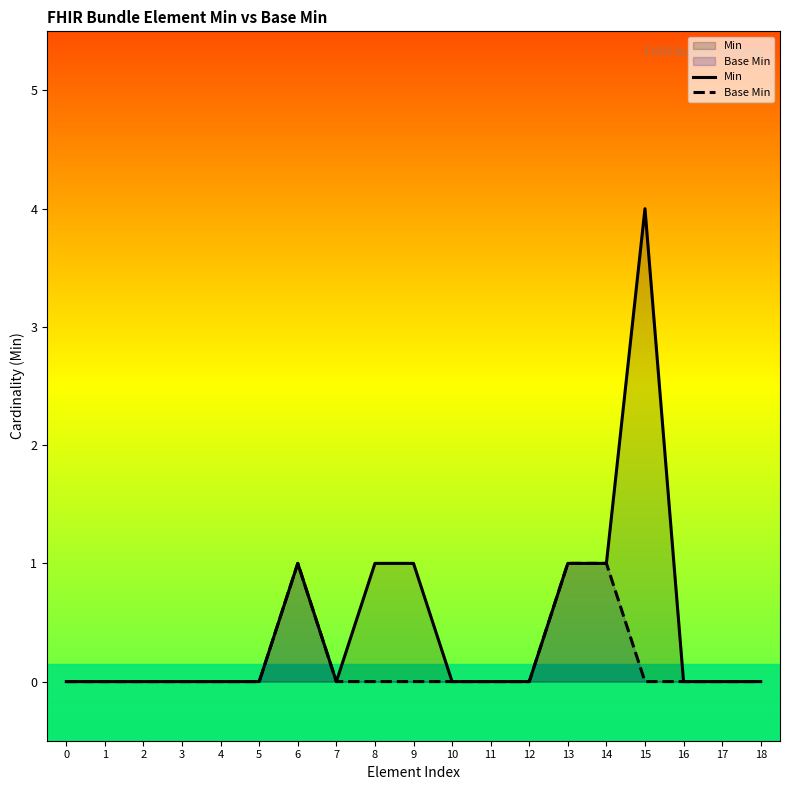

What is the sum of the Base Min values at 3 and 14?

1